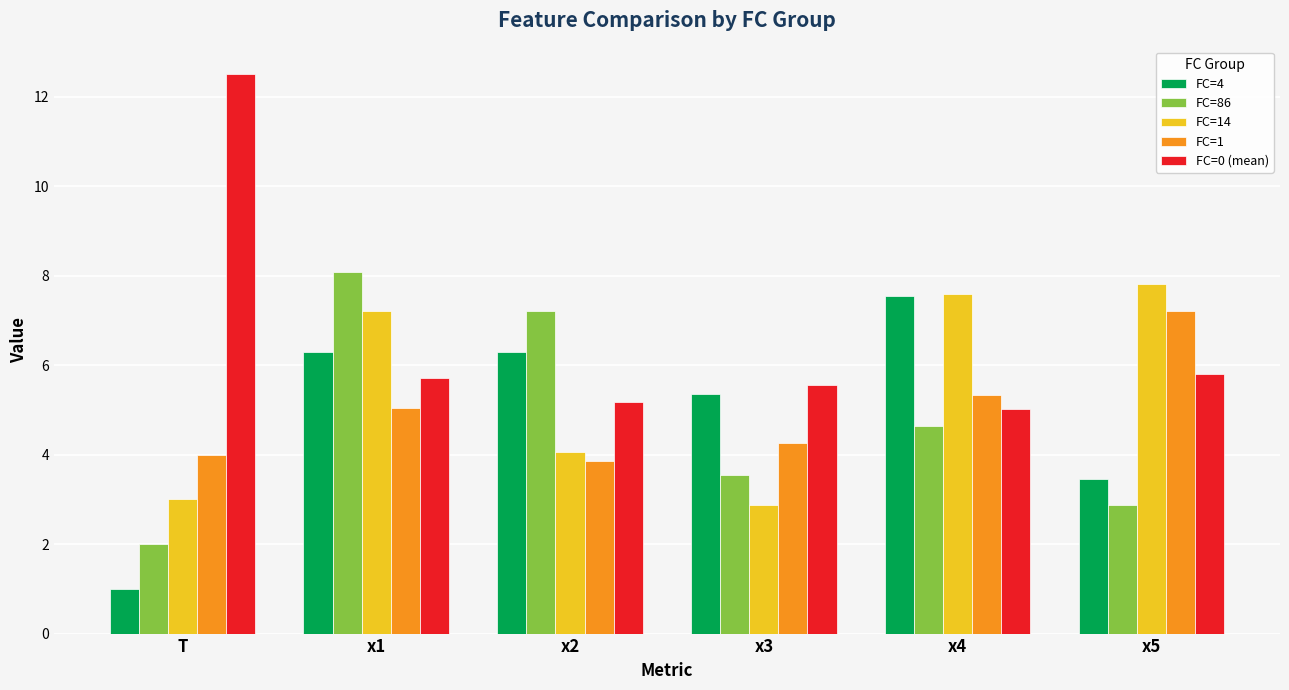

The value of FC=1 at x3 is 1.0. True or false?

False